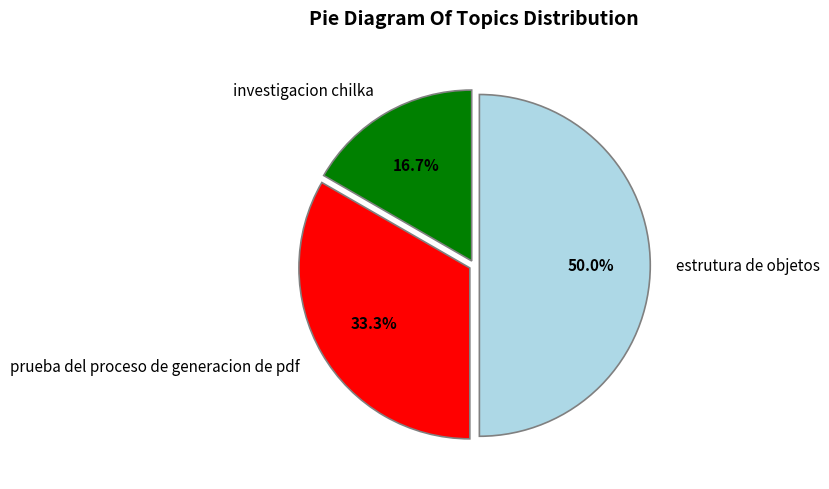

To the nearest percent, what percentage of the pie is prueba del proceso de generacion de pdf?

33%